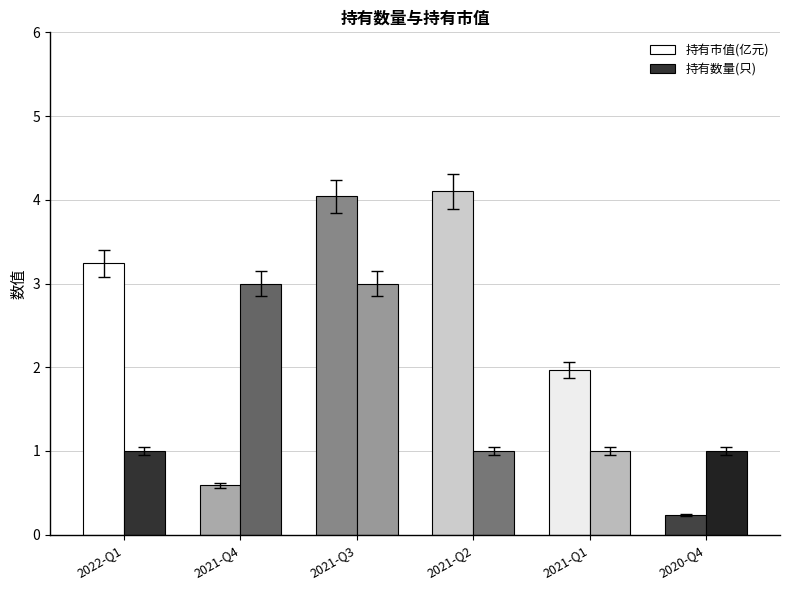

Reading left to right, extract all data points from this chart.

持有市值(亿元): 3.2	0.6	4.0	4.1	2.0	0.2
持有数量(只): 1.0	3.0	3.0	1.0	1.0	1.0